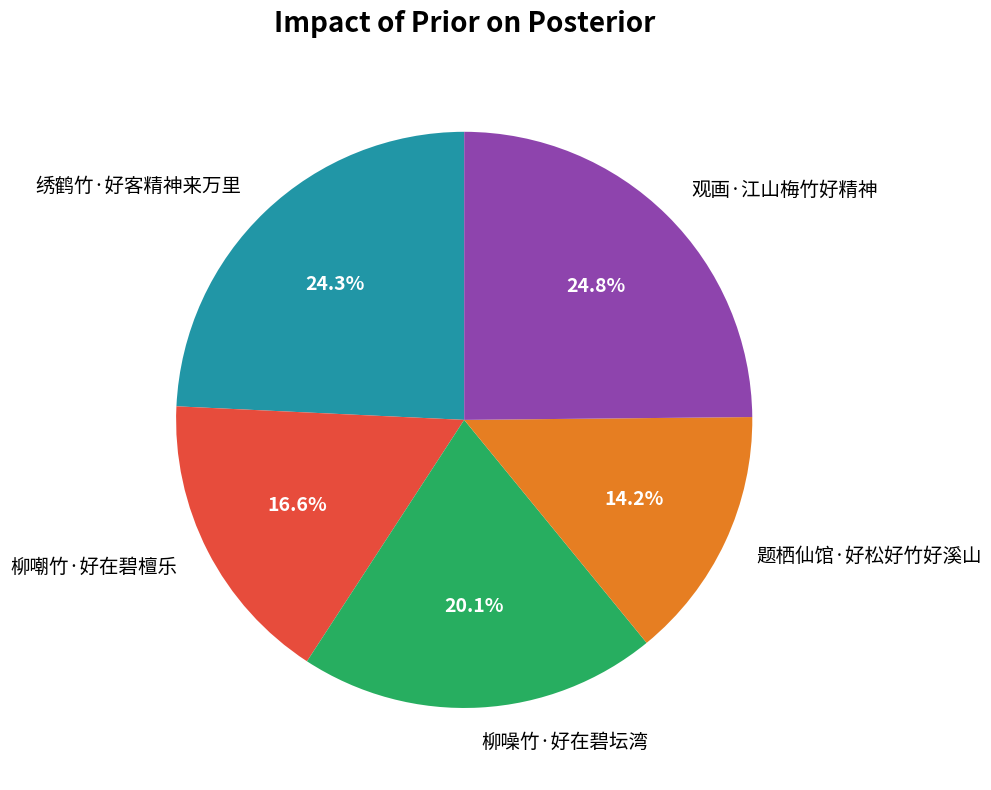

To the nearest percent, what is the difference between the 柳噪竹·好在碧坛湾 and 观画·江山梅竹好精神 slice percentages?

5%